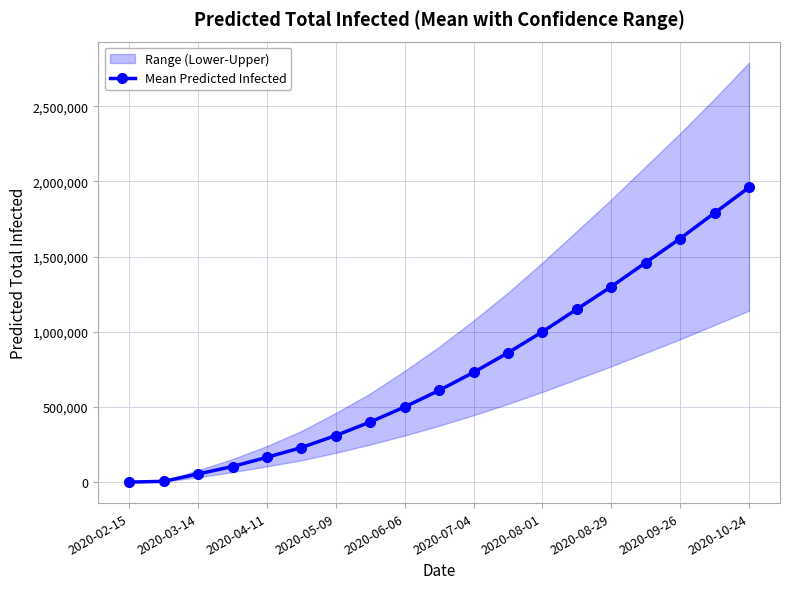

How many lines are shown in the chart?

1